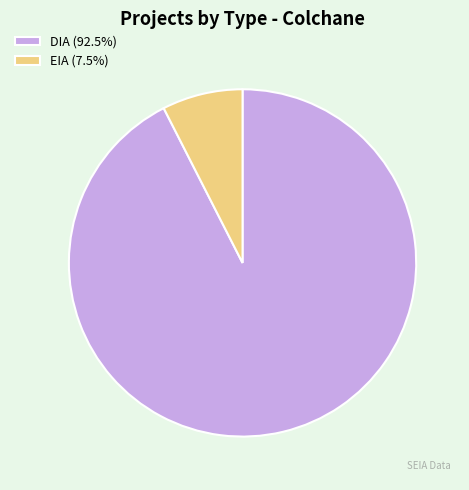

Does any single category account for the majority?

Yes